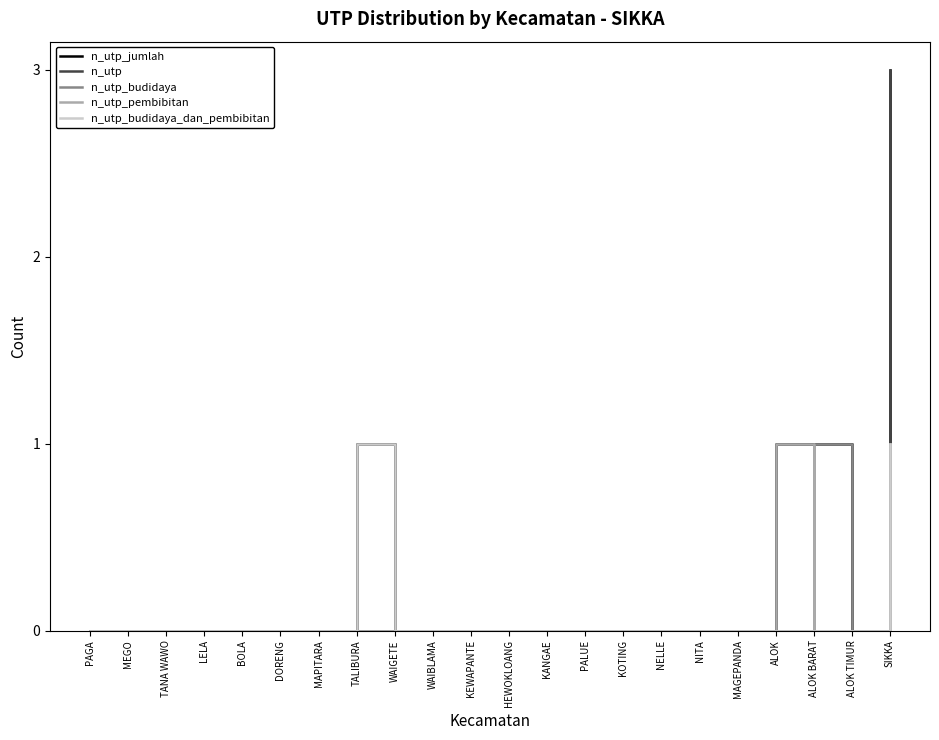

Which series has the largest total across all categories?

n_utp_jumlah